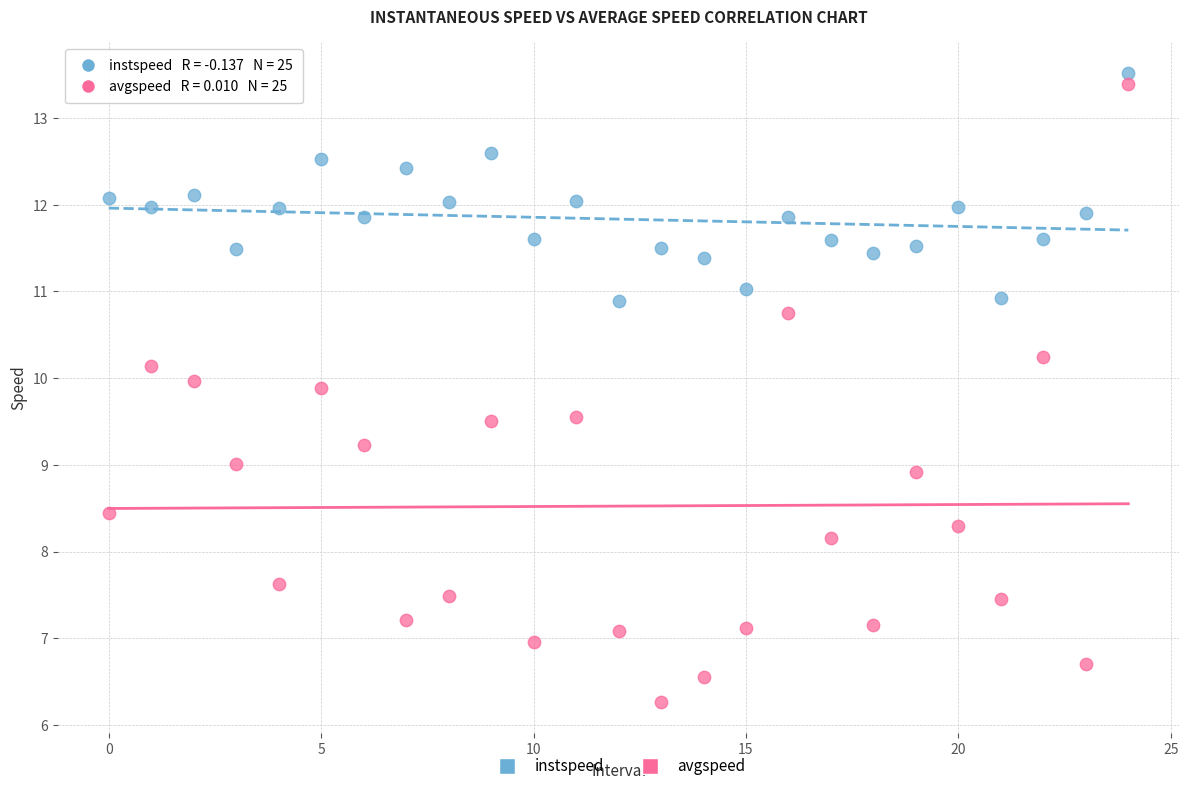

Across all data points, what is the range of Y values (max minus min)?

7.2